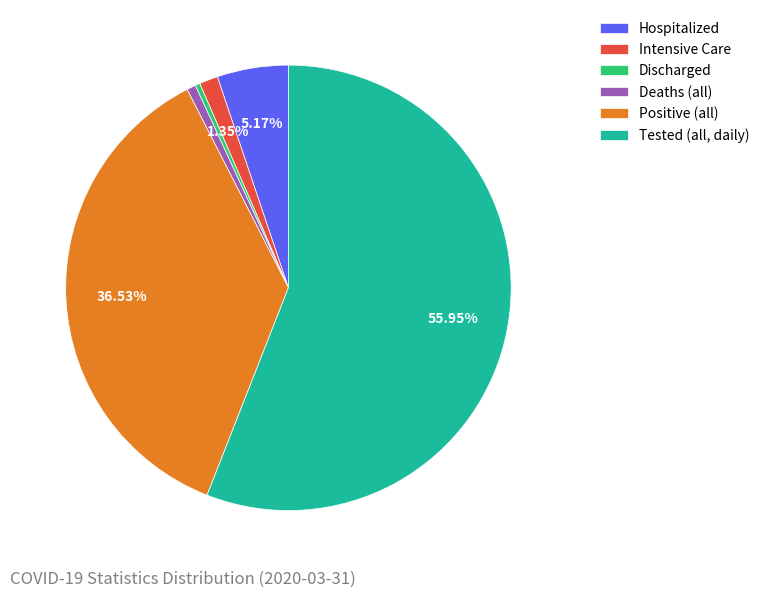

To the nearest percent, what is the difference between the largest and smallest slice percentages?

56%